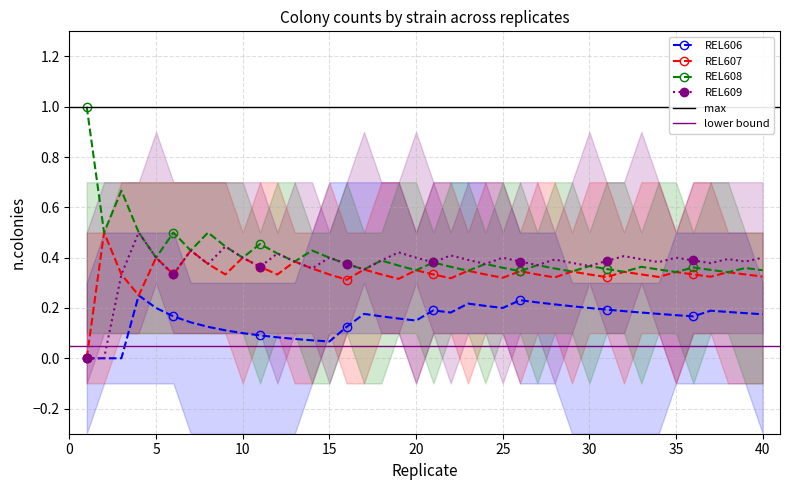

True or false: REL608 has more than 0 points higher than both neighbors.

True